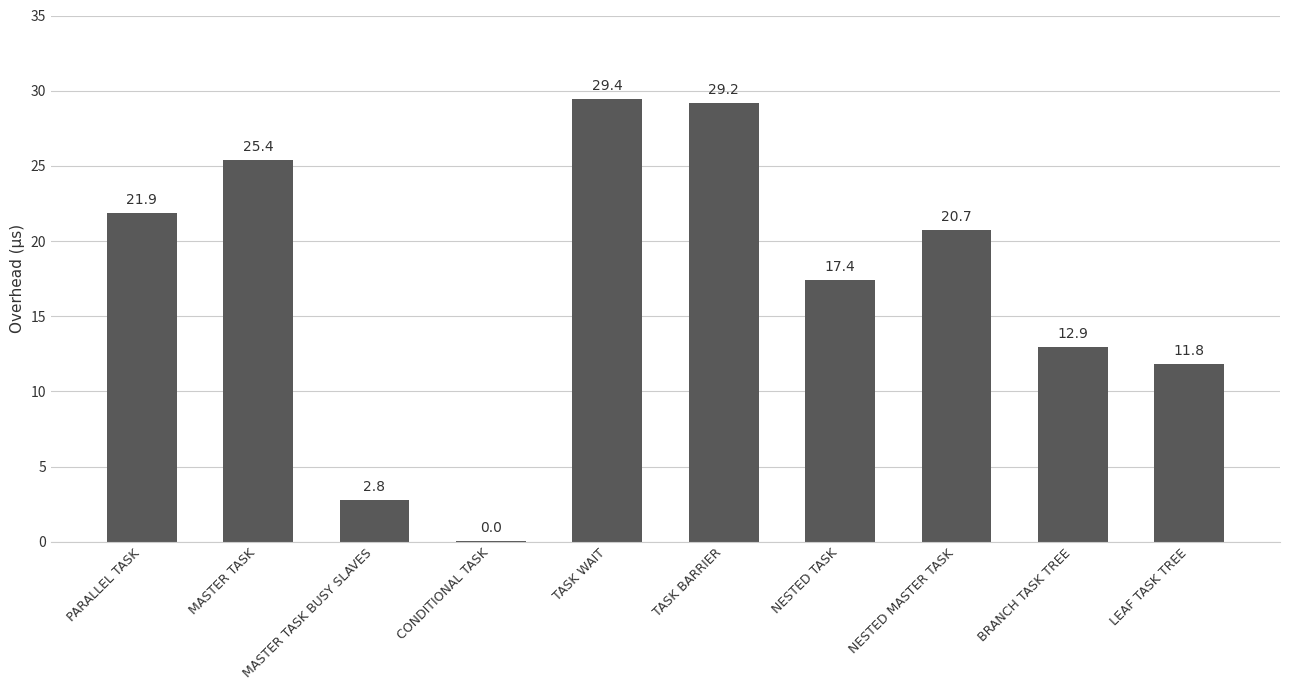

True or false: the data shows 25.4 at MASTER TASK.

True